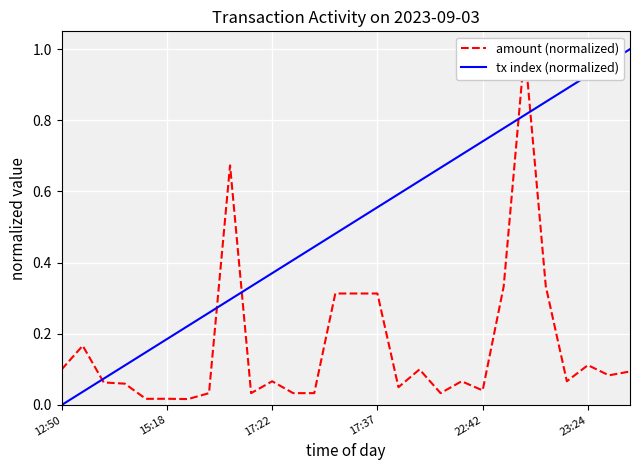

True or false: tx index (normalized) has a value of 0.2 at 12.

False